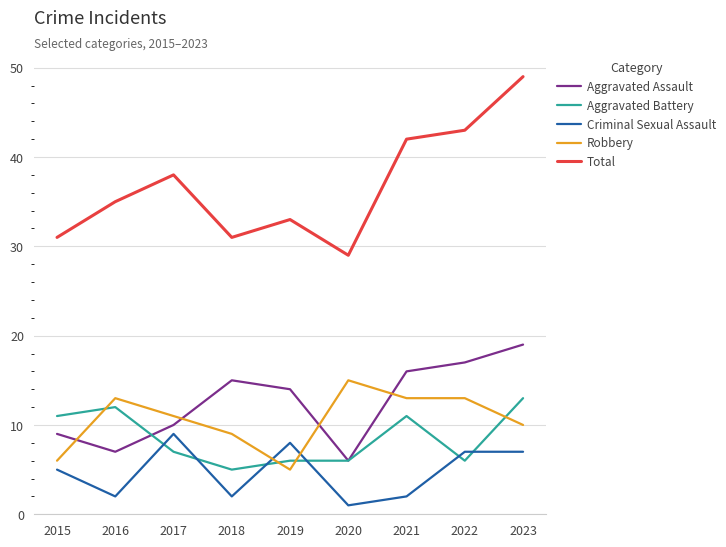

What is the difference between the highest and lowest values at 2016?

33